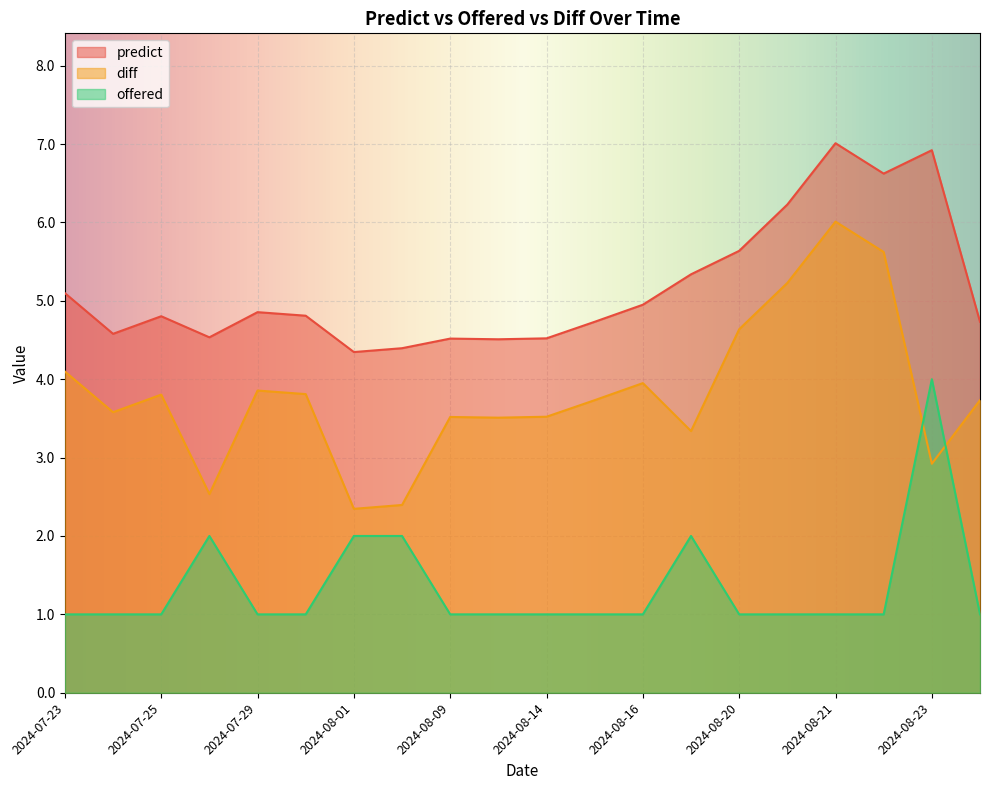

Where is the first local maximum for predict?

2024-07-25